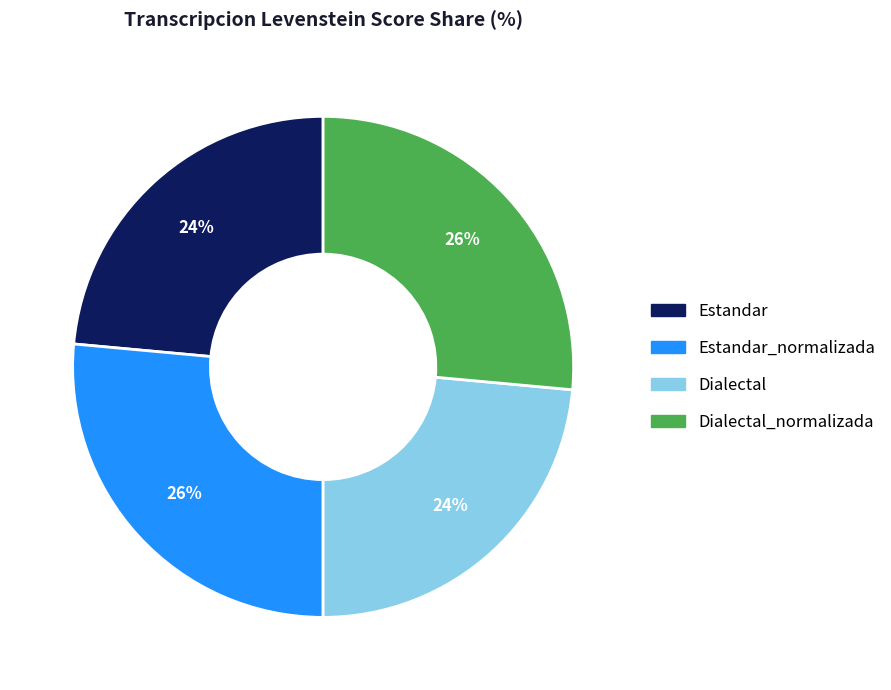

Does any single category account for the majority?

No